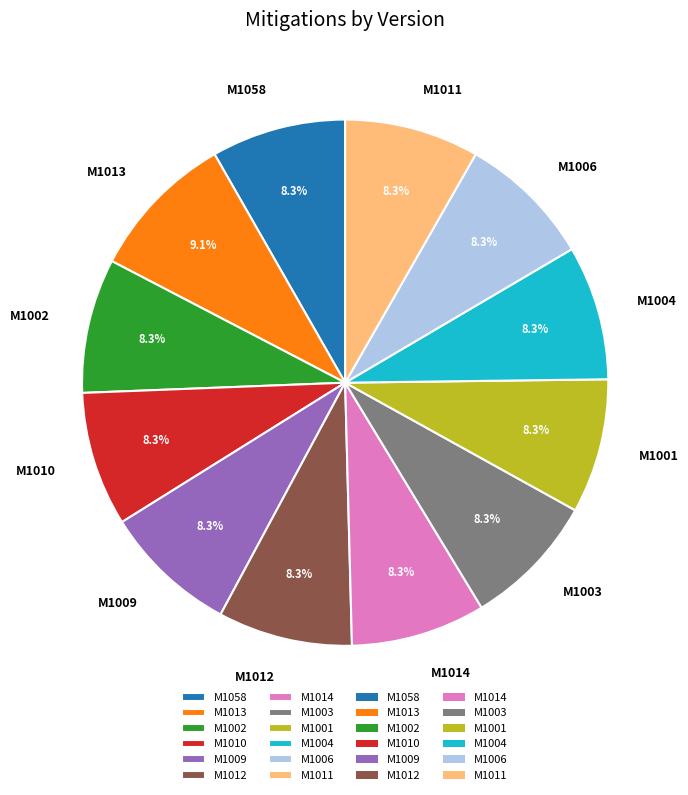

The M1009 slice represents 8% of the pie. True or false?

True